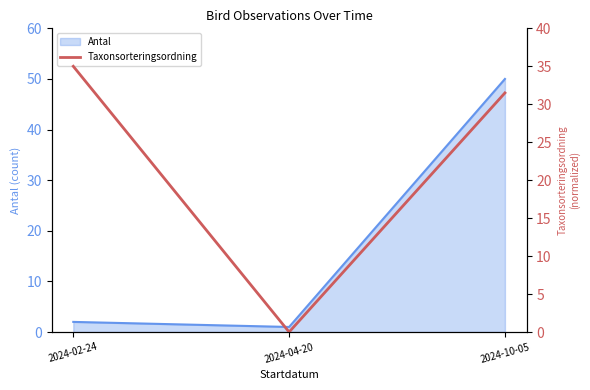

Is it true that the value at 2024-10-05 is 48.7?

False